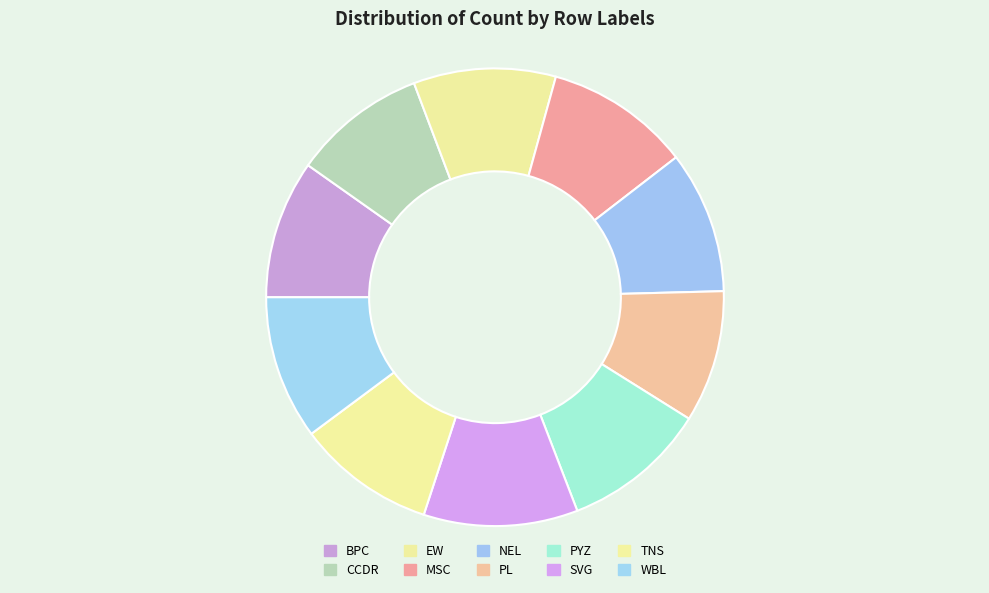

Does any single category account for the majority?

No